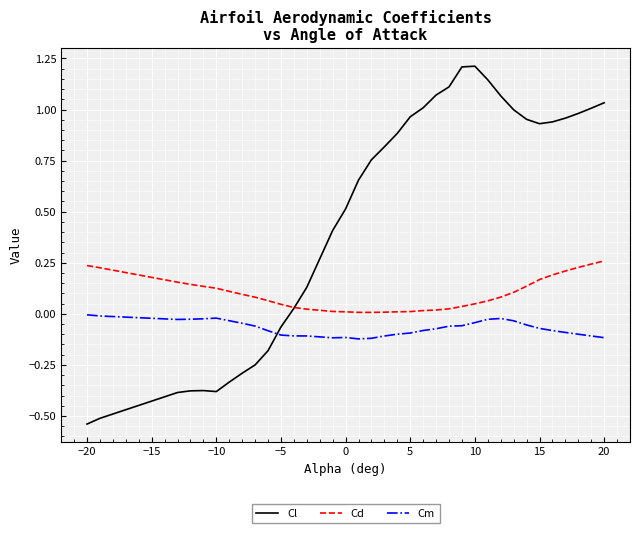

List the series in order of their peak value, highest first.

Cl, Cd, Cm